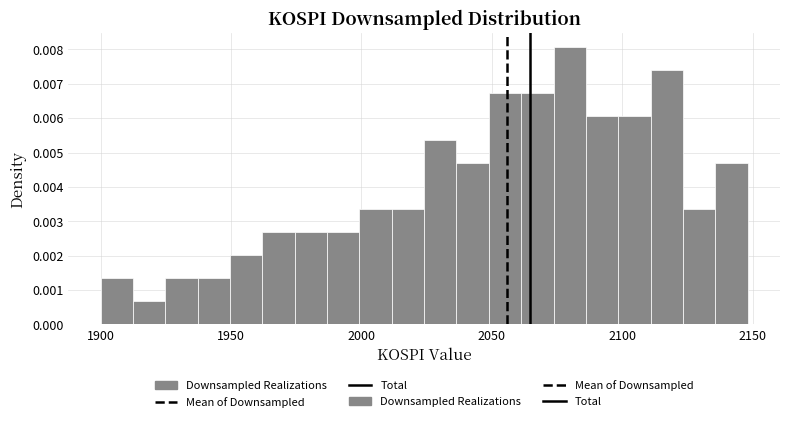

Around what value on the x-axis is the tallest bar? Give the approximate position of its centre, as read against the axis.

2080